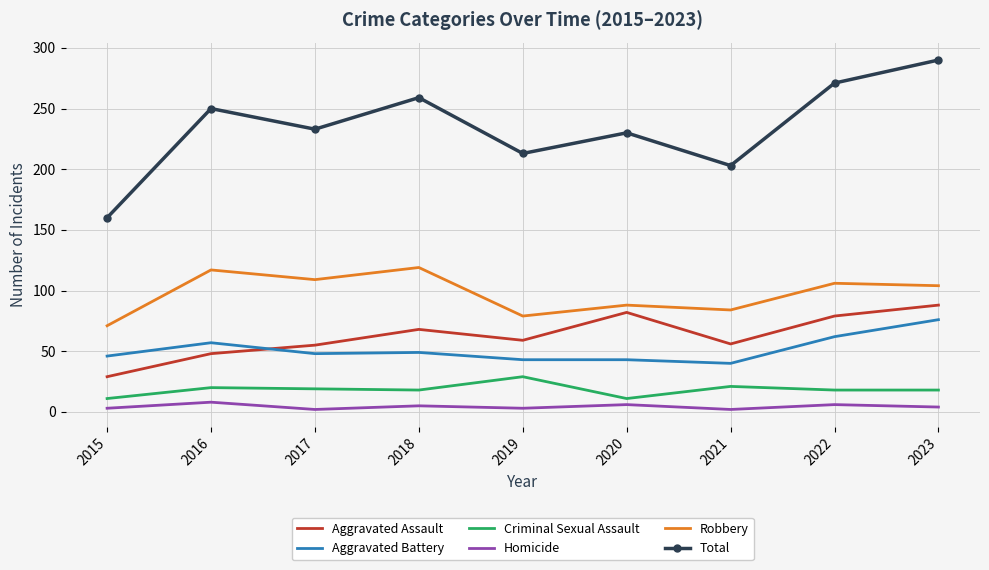

How many series are shown in this chart?

6